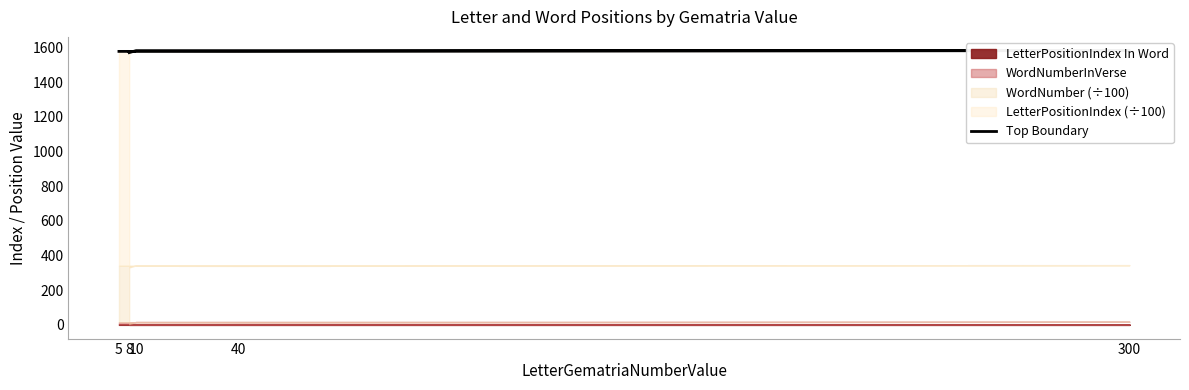

What is the difference between the maximum and minimum values?

11.5